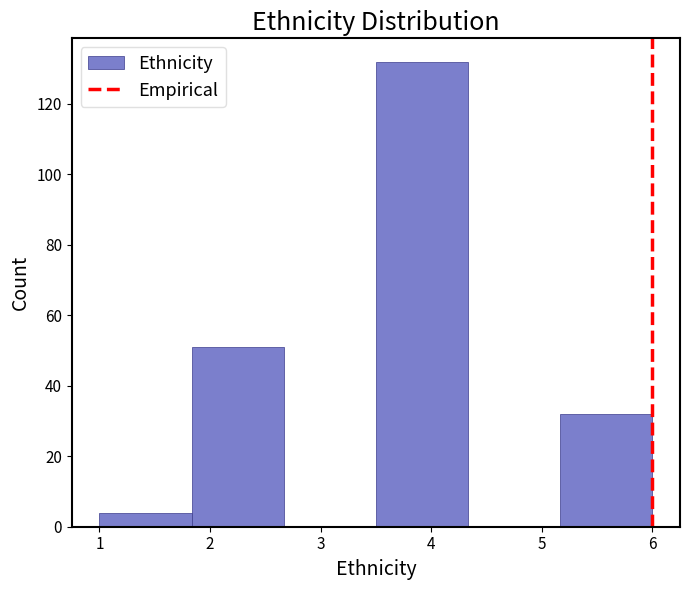

Reading left to right, transcribe this chart: for each bar, give the range it covers on the x-axis and its height. Neither the bar edges nor the heights are printed on the chart, so give them approximately, as read against the axes.

1.0 to 1.8: 4
1.8 to 2.7: 52
2.7 to 3.5: 0
3.5 to 4.3: 132
4.3 to 5.2: 0
5.2 to 6.0: 32